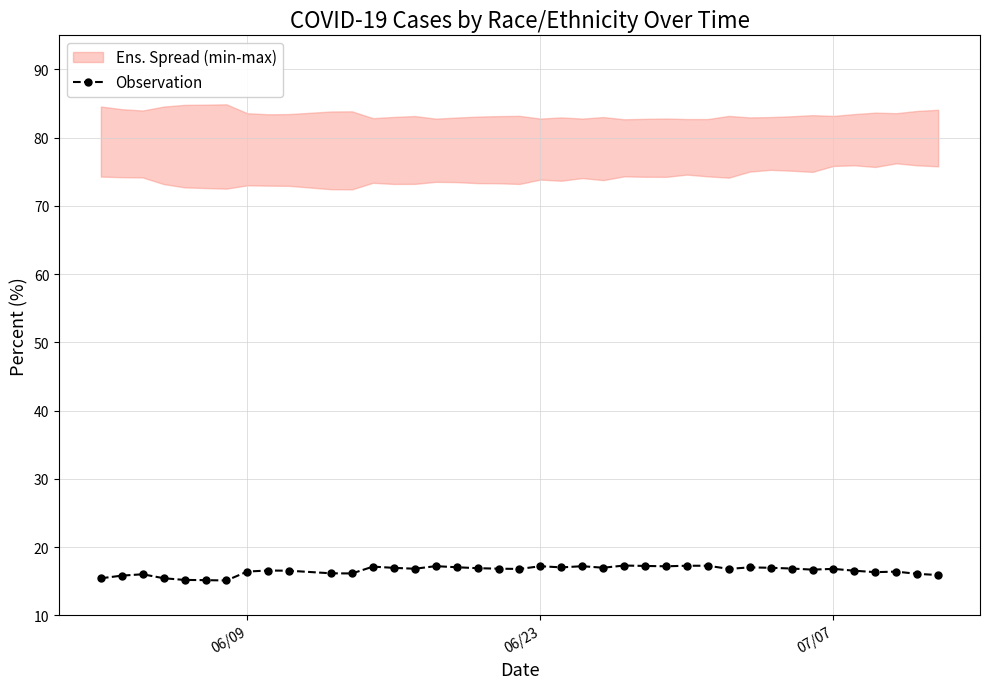

True or false: Observation has more than 2 interior local peaks.

True